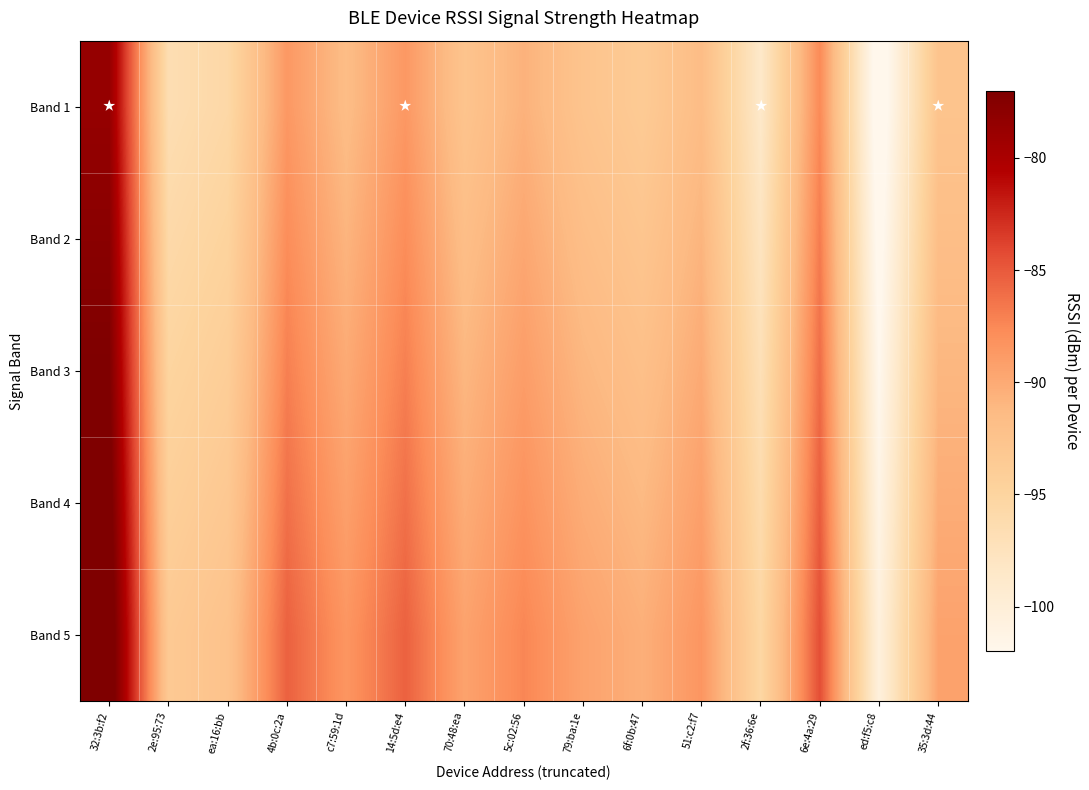

Which series has the largest total across all categories?

Band 5